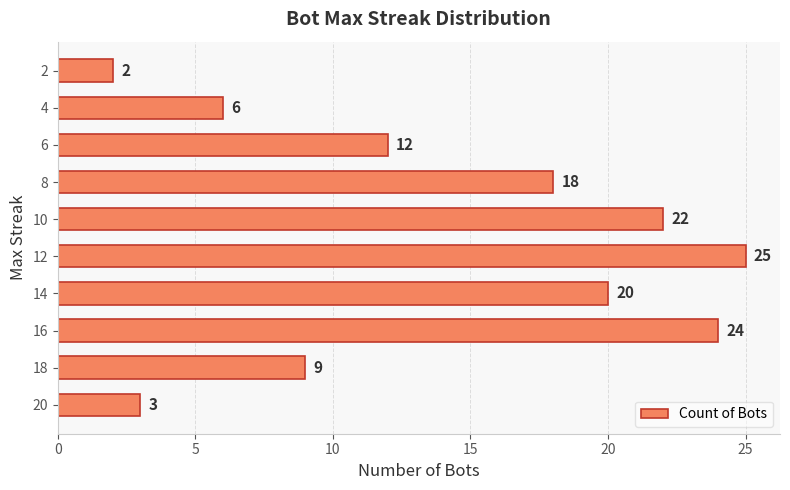

What is the ratio of the value at 16 to the value at 18?

2.7